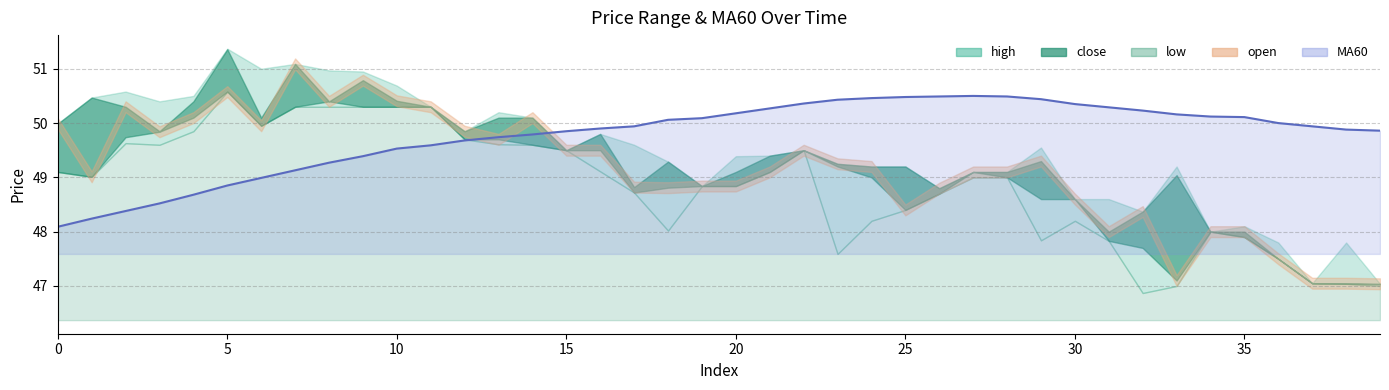

True or false: high and low intersect in this chart.

False